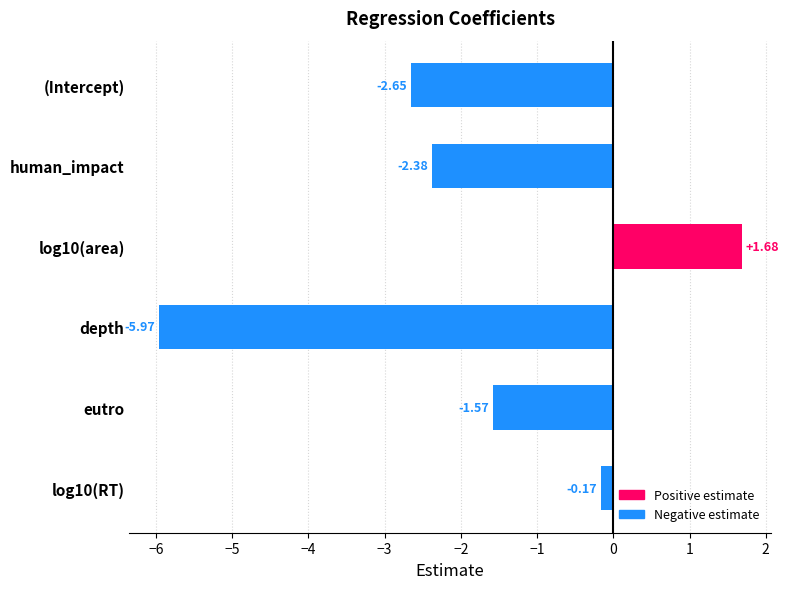

At which category does the chart reach its minimum across all series?

depth